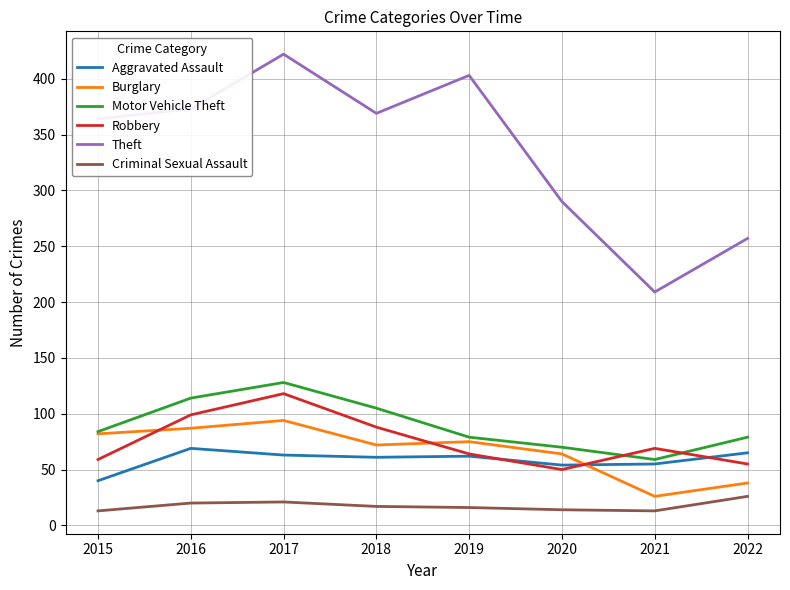

The Burglary series shows 59 at 2022. True or false?

False